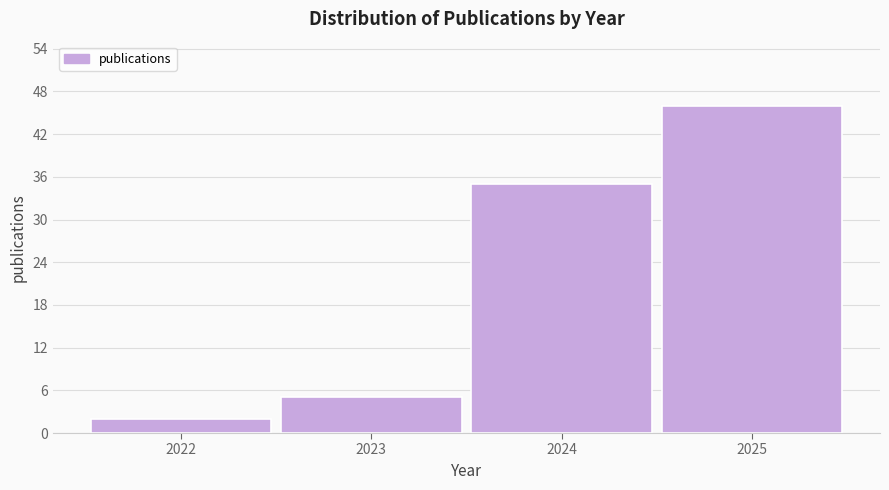

Reading left to right, extract all data points from this chart.

2022=2	2023=5	2024=35	2025=46